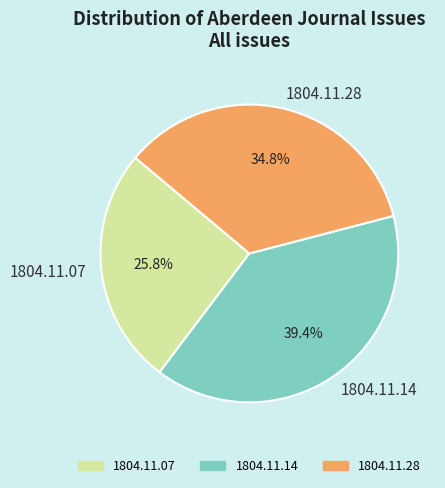

Which category has the biggest portion of the pie?

1804.11.14